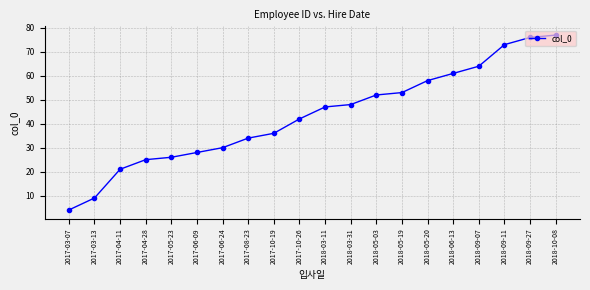

At which category does the chart reach its minimum across all series?

2017-03-07